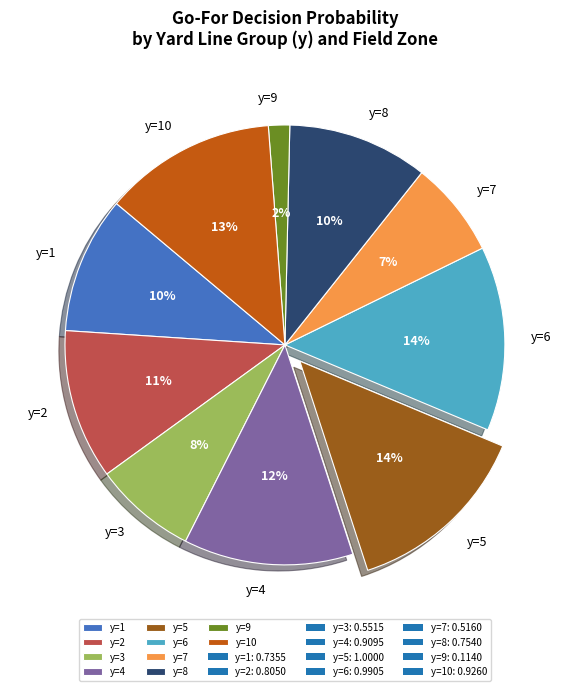

Is there a majority slice in this chart?

No